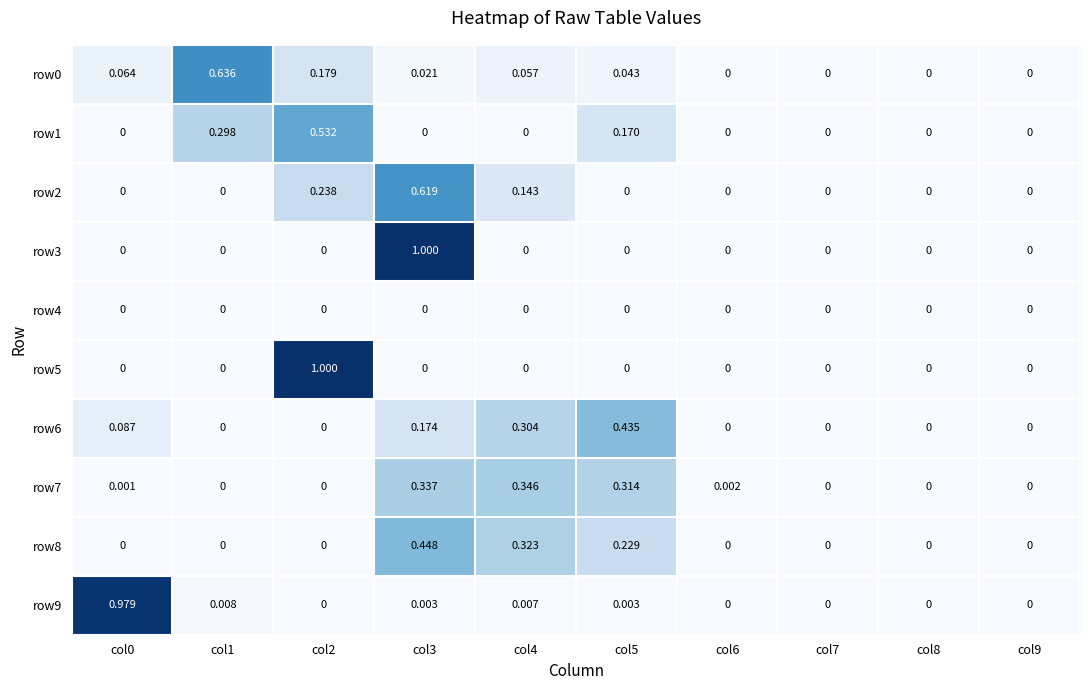

Is the value of row0 at col3 greater than the value of row7 at col3?

No